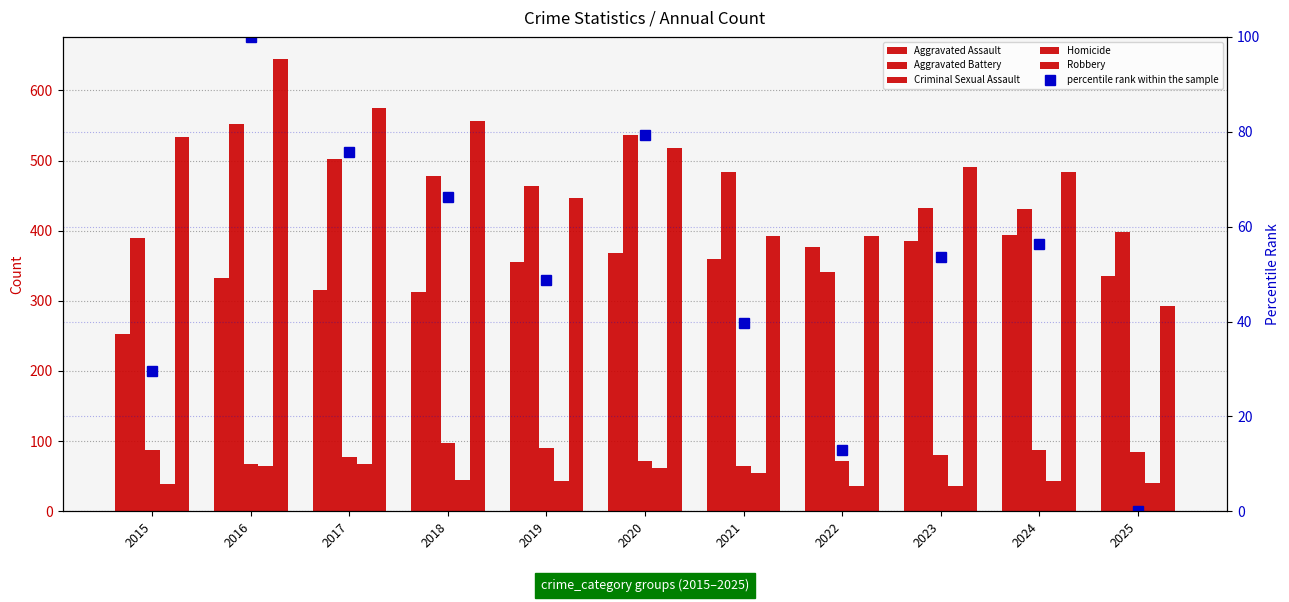

Where does the Aggravated Battery series first go above 463?

2016